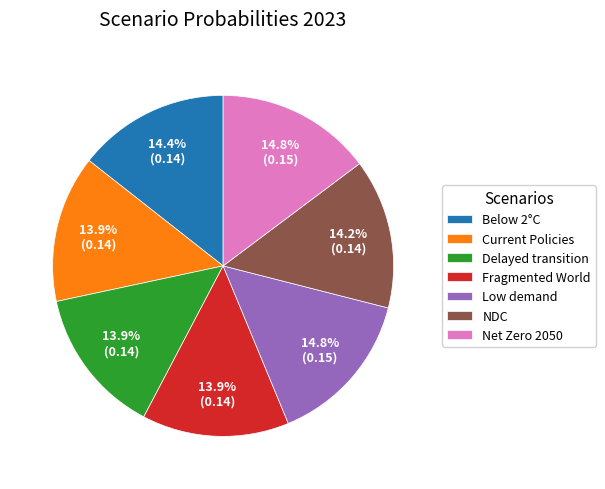

What percentage is NOT represented by Net Zero 2050?

85.2%